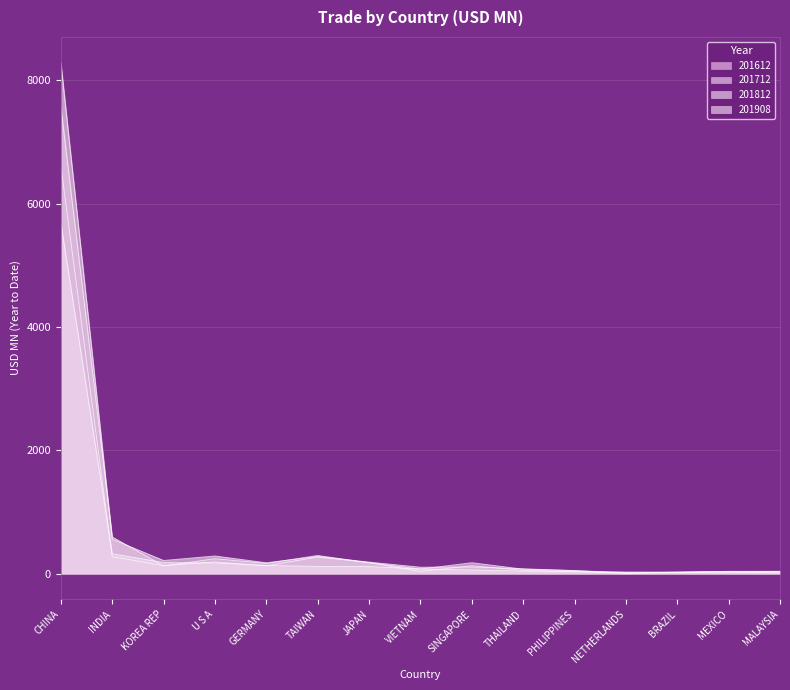

Rank the series by their average value, from highest to lowest.

201812, 201712, 201612, 201908